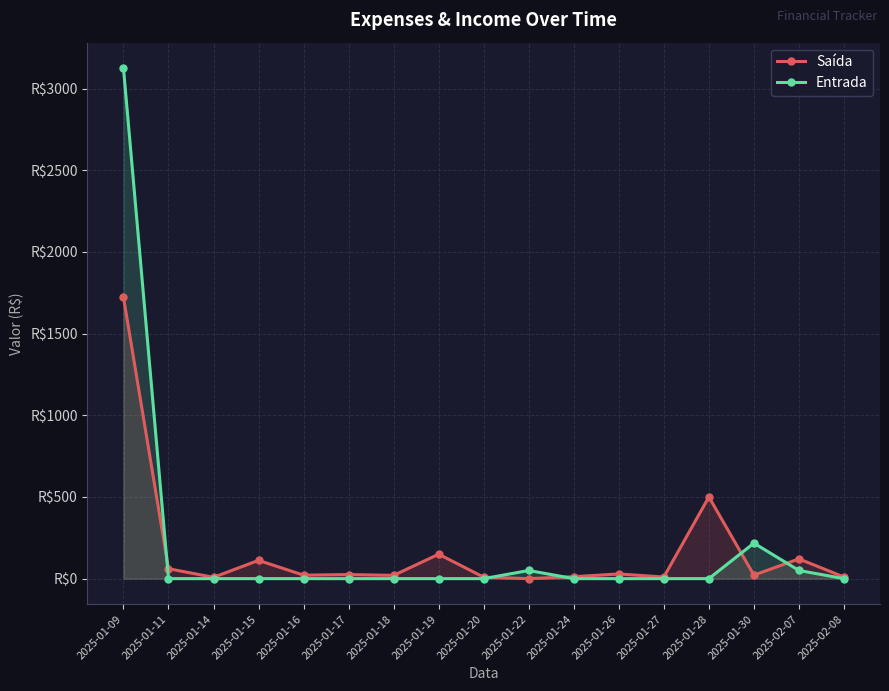

True or false: Entrada has more than 0 points higher than both neighbors.

True